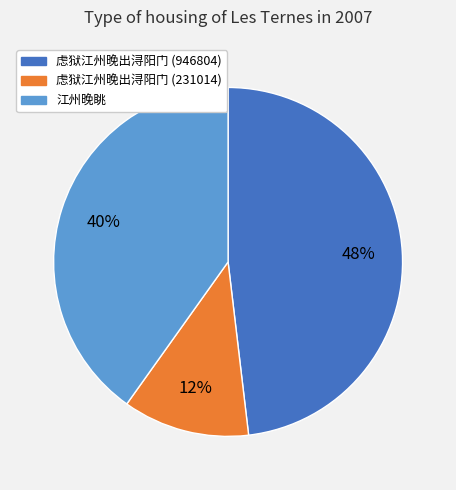

Rank the categories by value from lowest to highest.

虑狱江州晚出浔阳门 (231014), 江州晚眺, 虑狱江州晚出浔阳门 (946804)